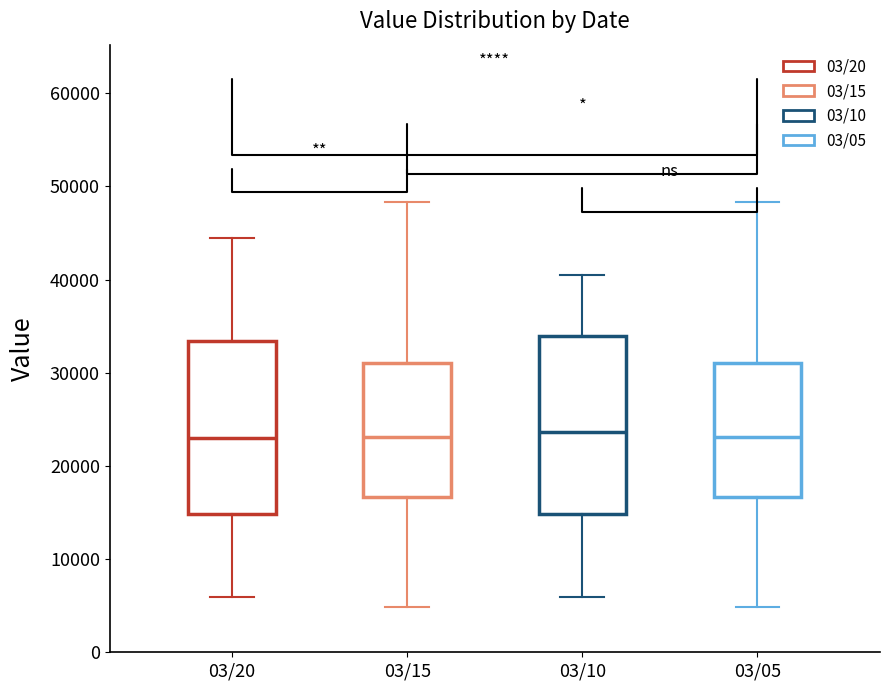

Reading left to right, transcribe this box plot: for each box, give where its median line is, the range the box spans, and where its two whiskers end, as read against the y-axis. The values are not printed on the chart, so give them approximately, as read against the axis.

03/20: median 23000, box 15000 to 33000, whiskers 6000 to 44000
03/15: median 23000, box 17000 to 31000, whiskers 5000 to 48000
03/10: median 24000, box 15000 to 34000, whiskers 6000 to 40000
03/05: median 23000, box 17000 to 31000, whiskers 5000 to 48000